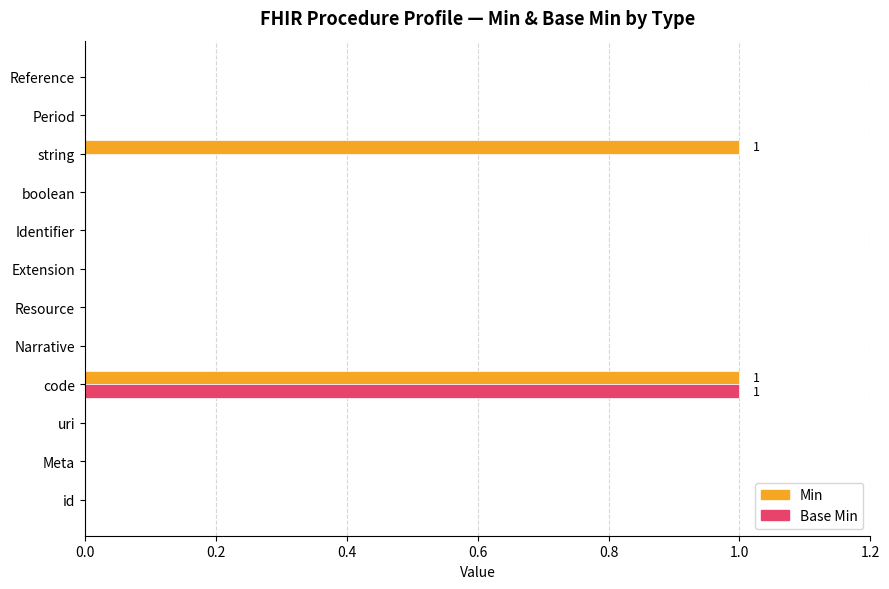

The Min series shows 0 at Period. True or false?

True